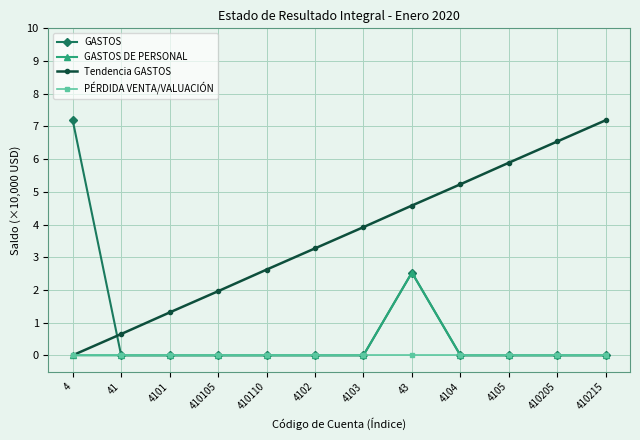

What is the difference between the highest and lowest values at 41?

0.7